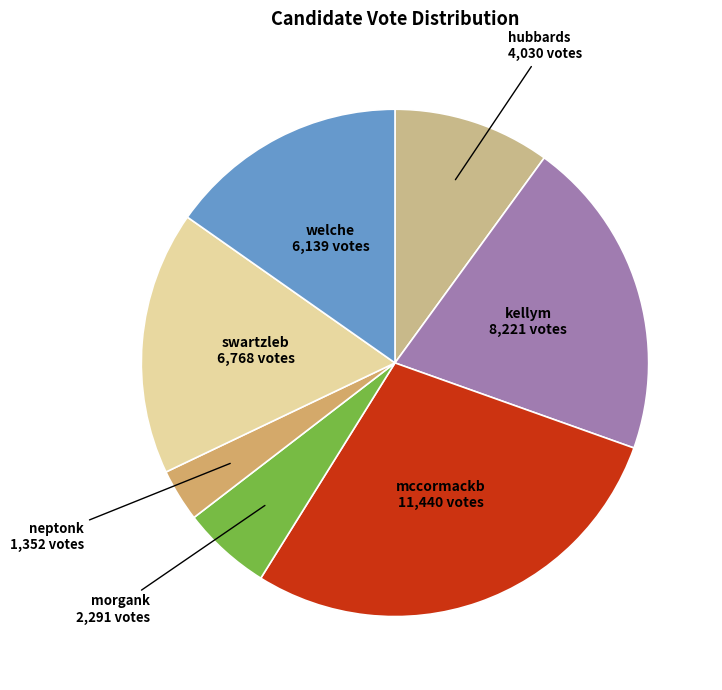

How many segments does this pie chart have?

7